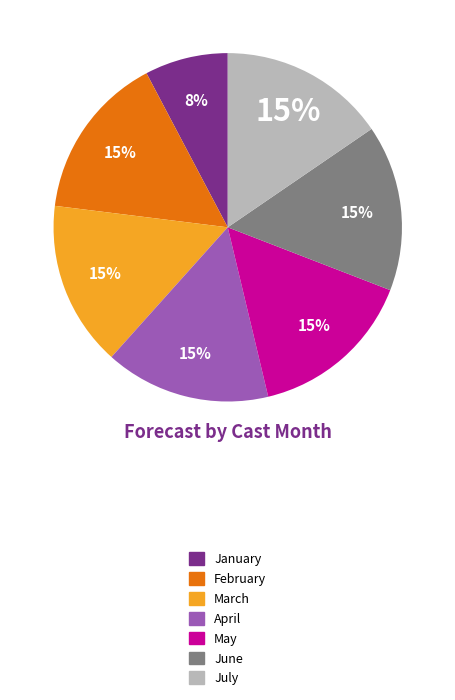

Does any single category account for the majority?

No